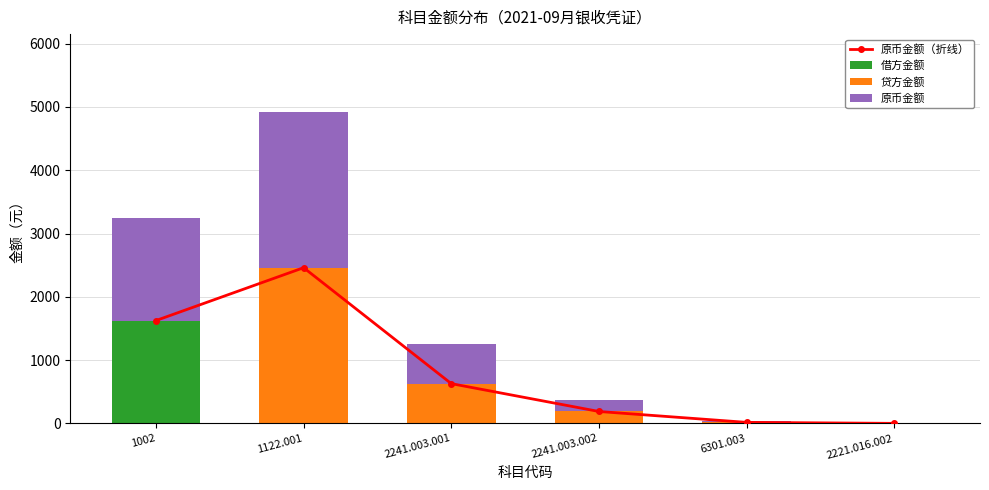

Which series has the largest range (max minus min)?

贷方金额